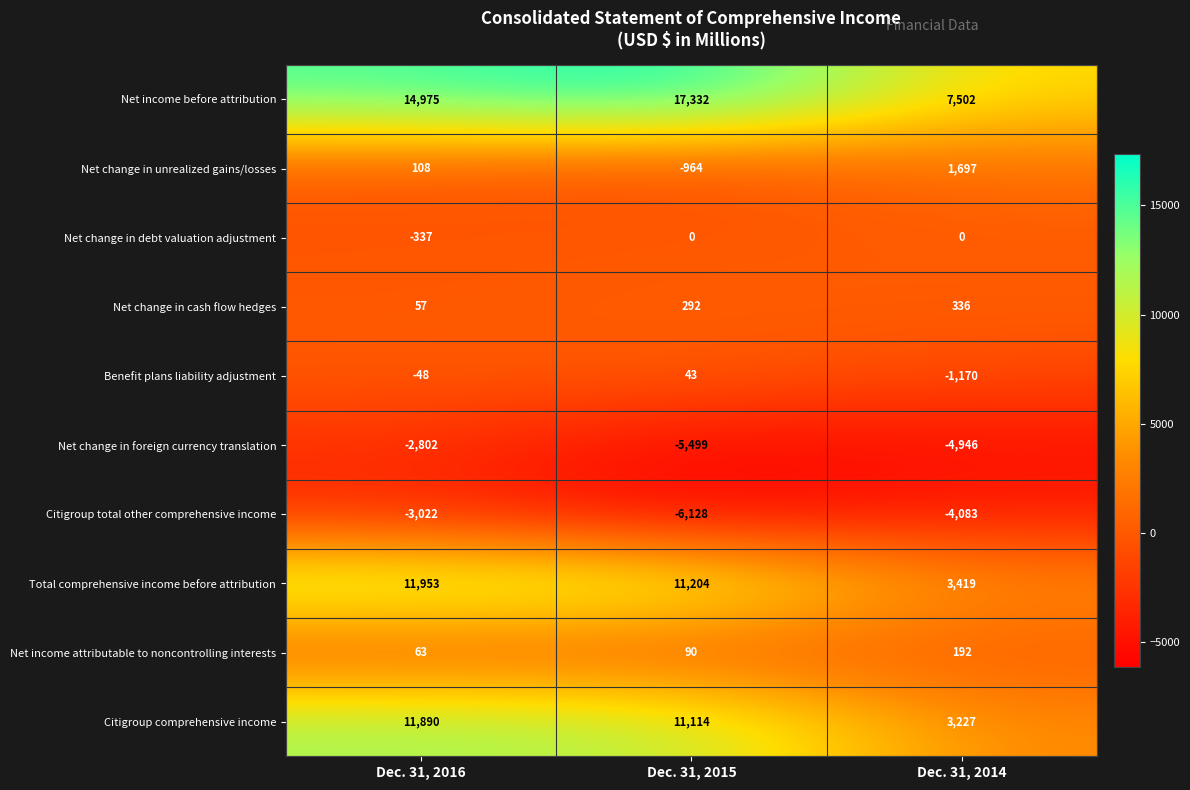

At which category does the chart reach its minimum across all series?

Dec. 31, 2015